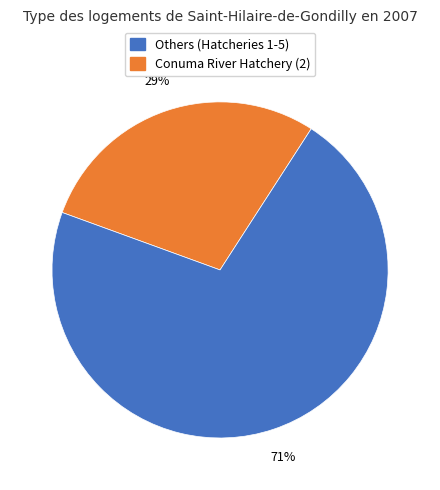

Does any single category account for the majority?

Yes